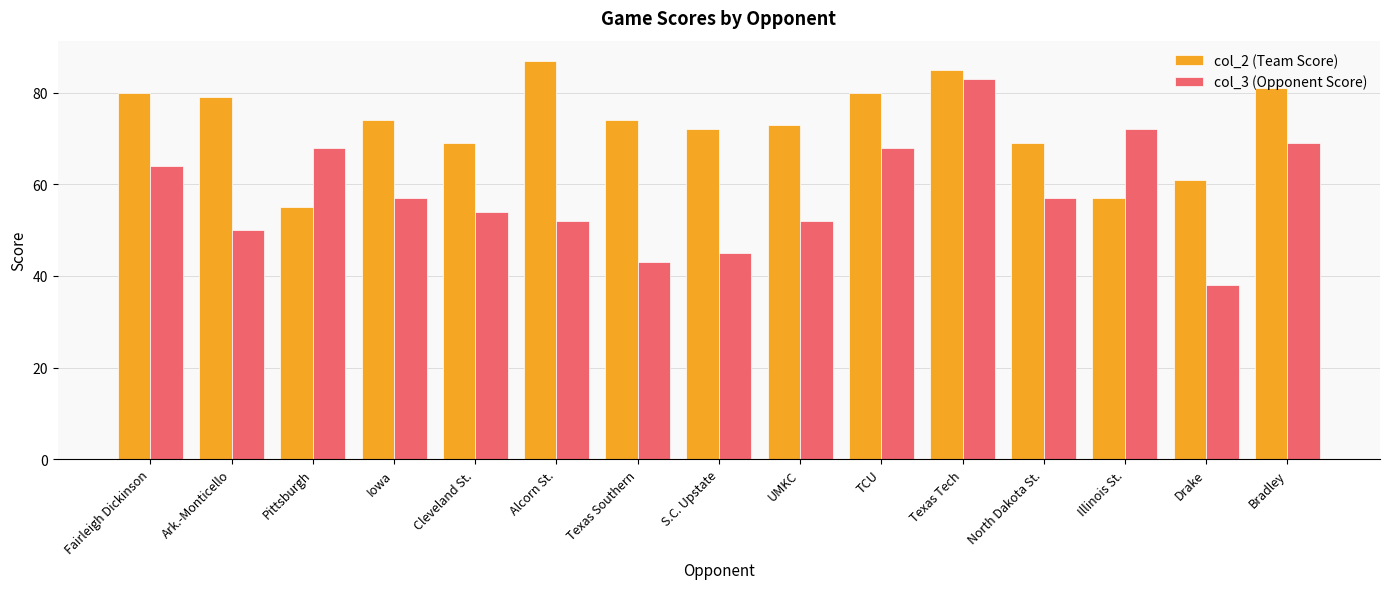

What is the minimum value for col_2 (Team Score)?

55